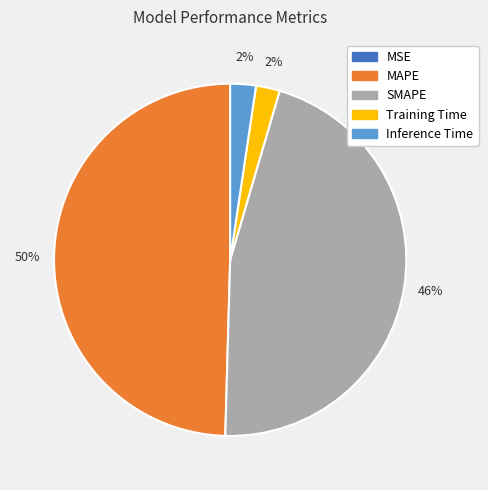

Does any single category account for the majority?

No